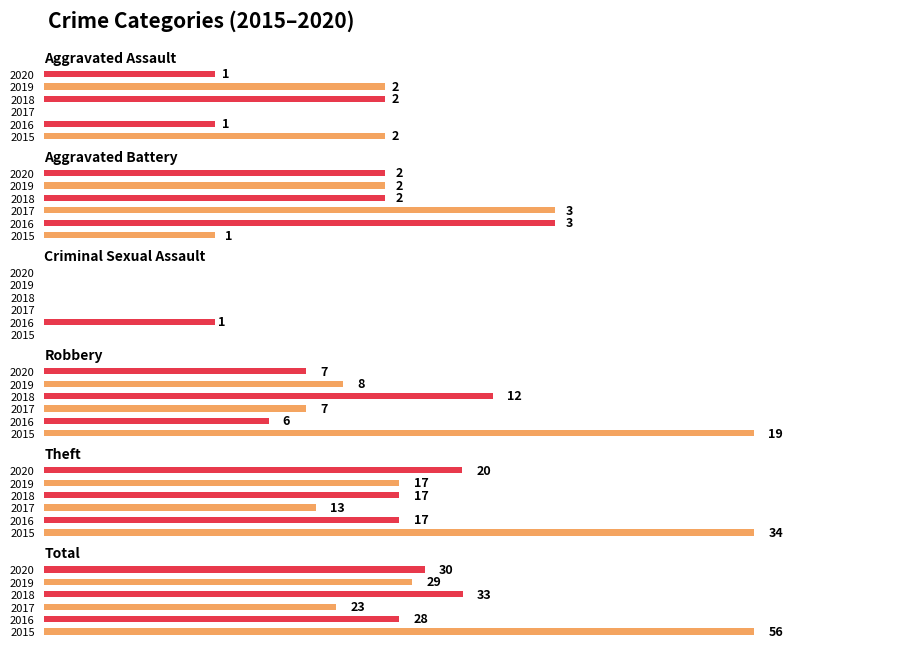

Count the number of data series in this chart.

6